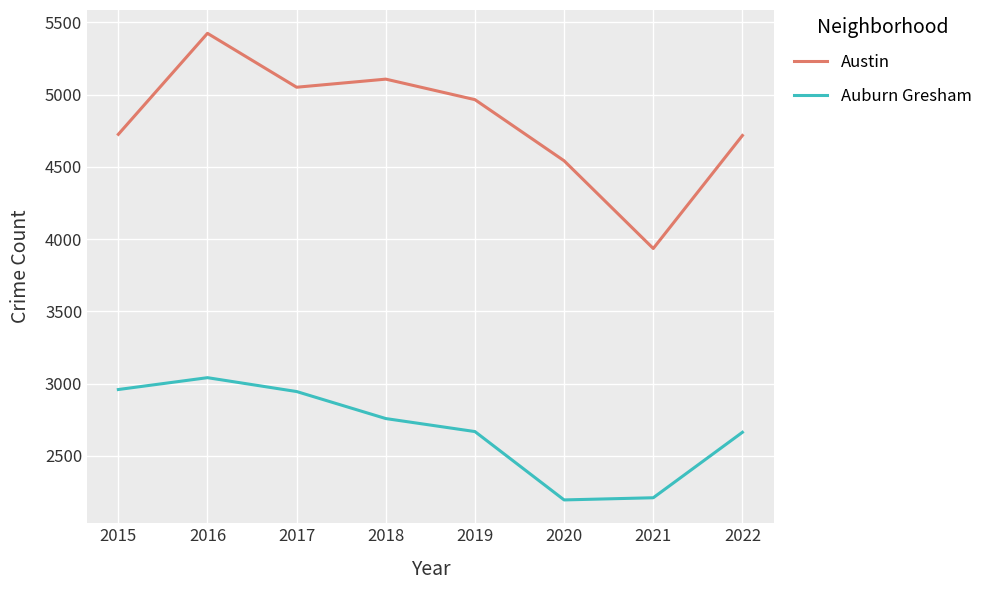

At which label does Auburn Gresham reach its peak?

2016